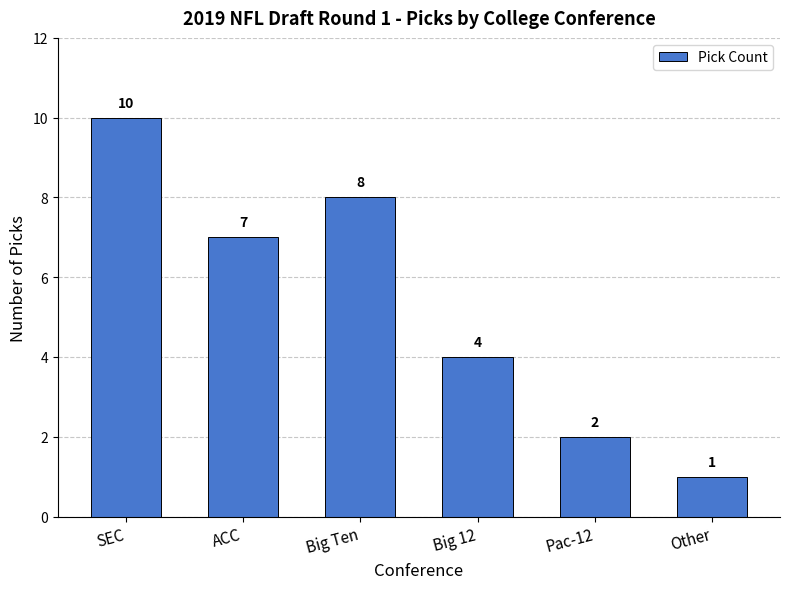

Reading left to right, extract all data points from this chart.

10	7	8	4	2	1